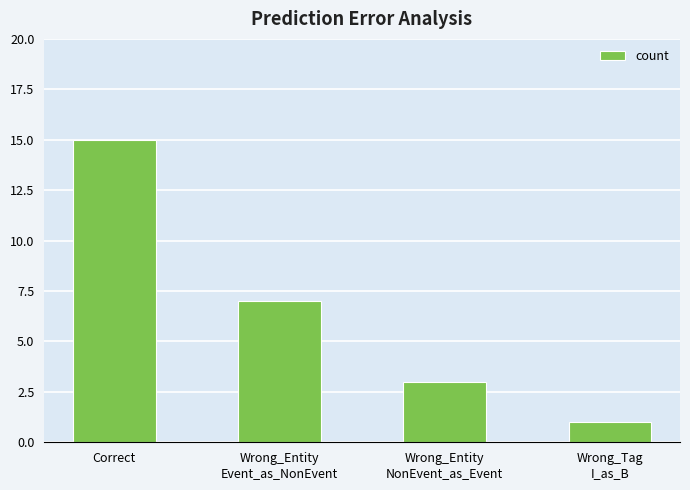

What is the value of the 2nd bar from the left?

7